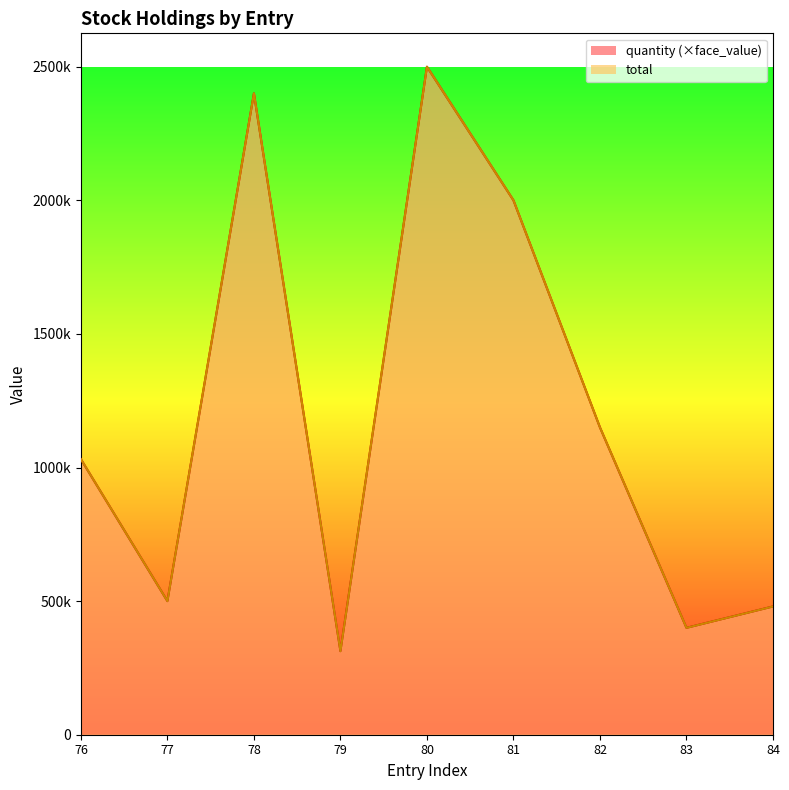

True or false: total and quantity cross at least once.

False